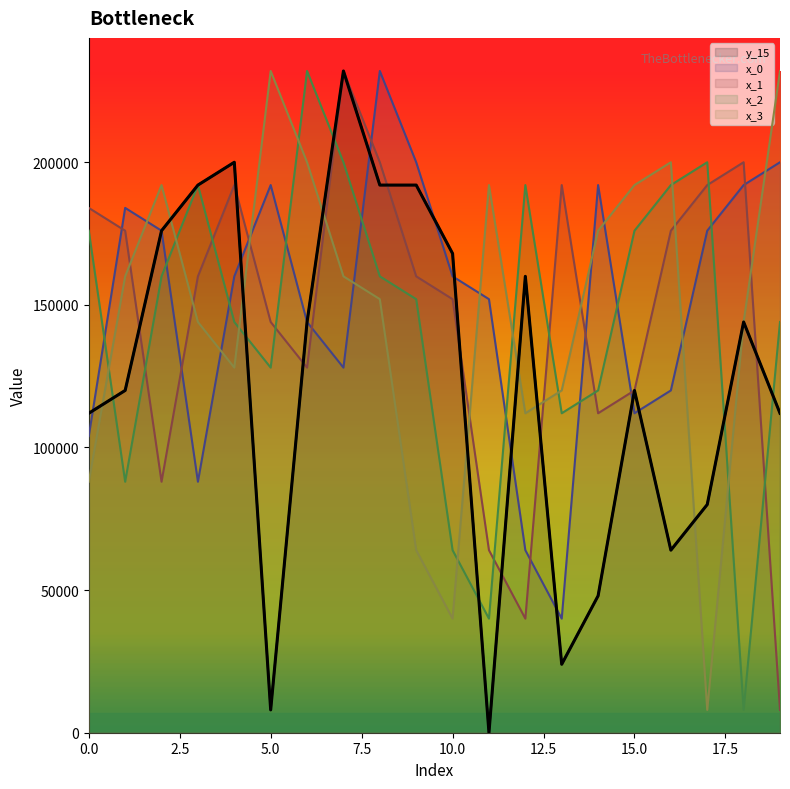

At which category does x_2 reach its first local peak?

3